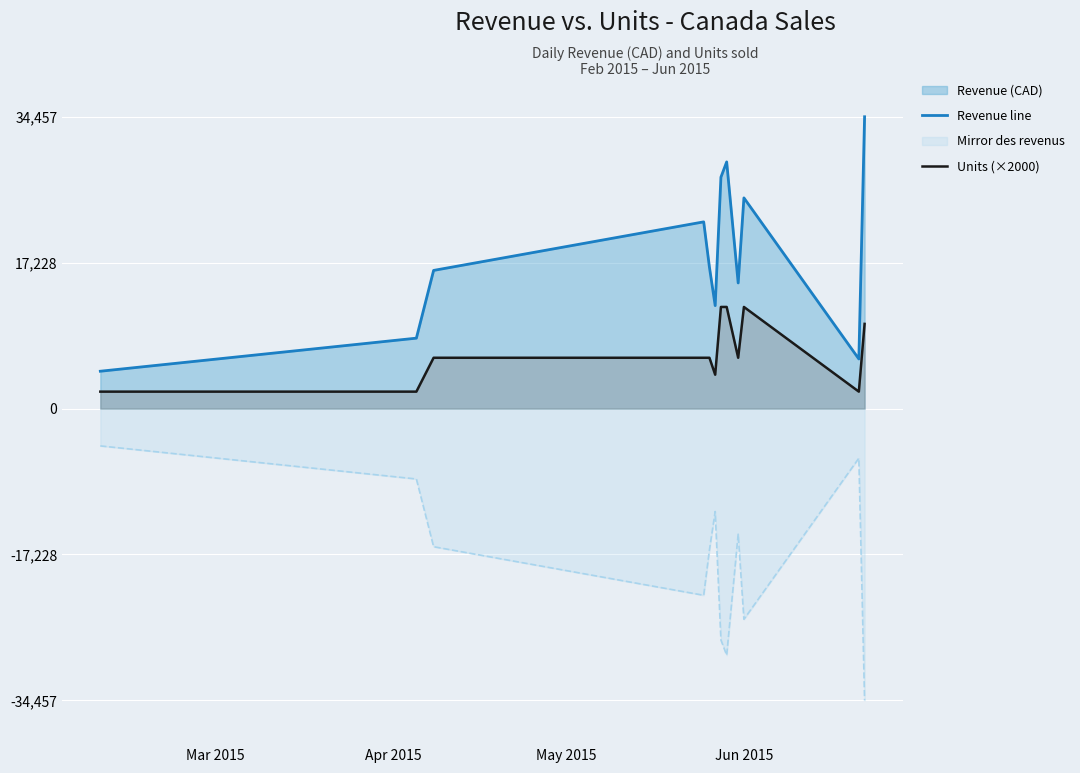

Which series has the largest total across all categories?

Revenue line